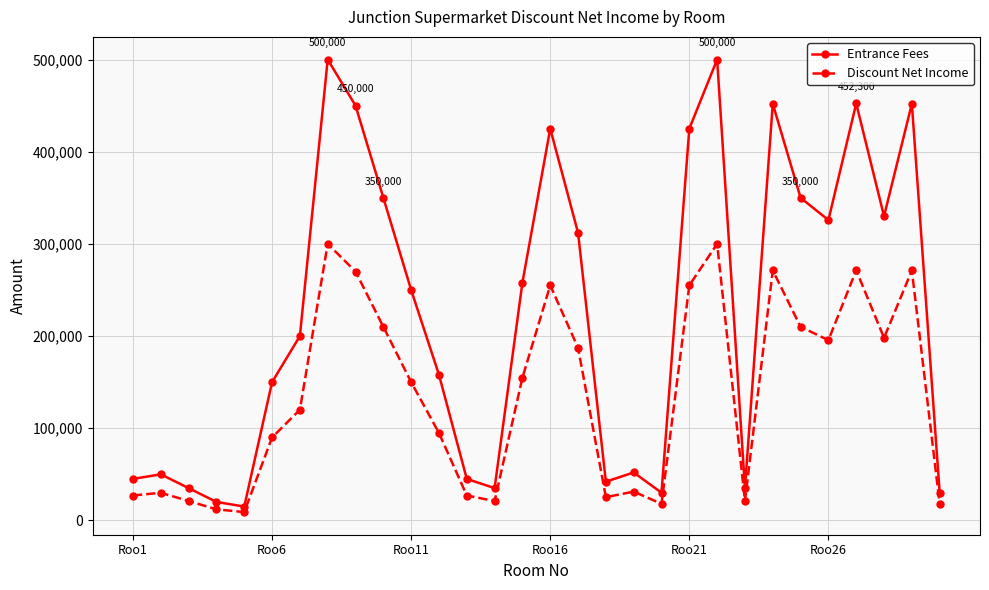

Which series has the largest range (max minus min)?

Entrance Fees